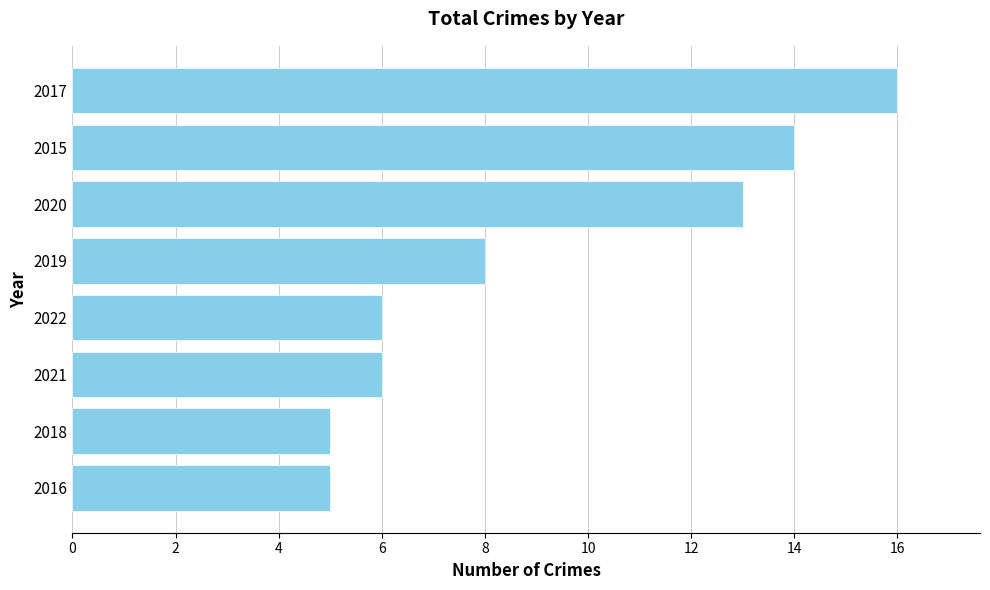

Where is the data nearest to the value 10?

2019